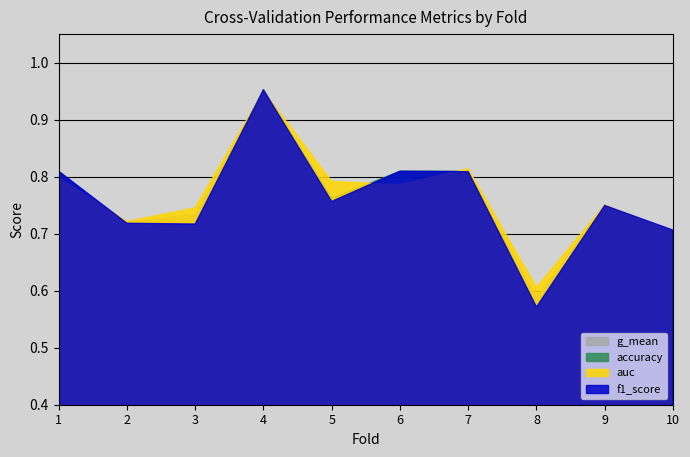

What is the average value of the auc series?

0.8